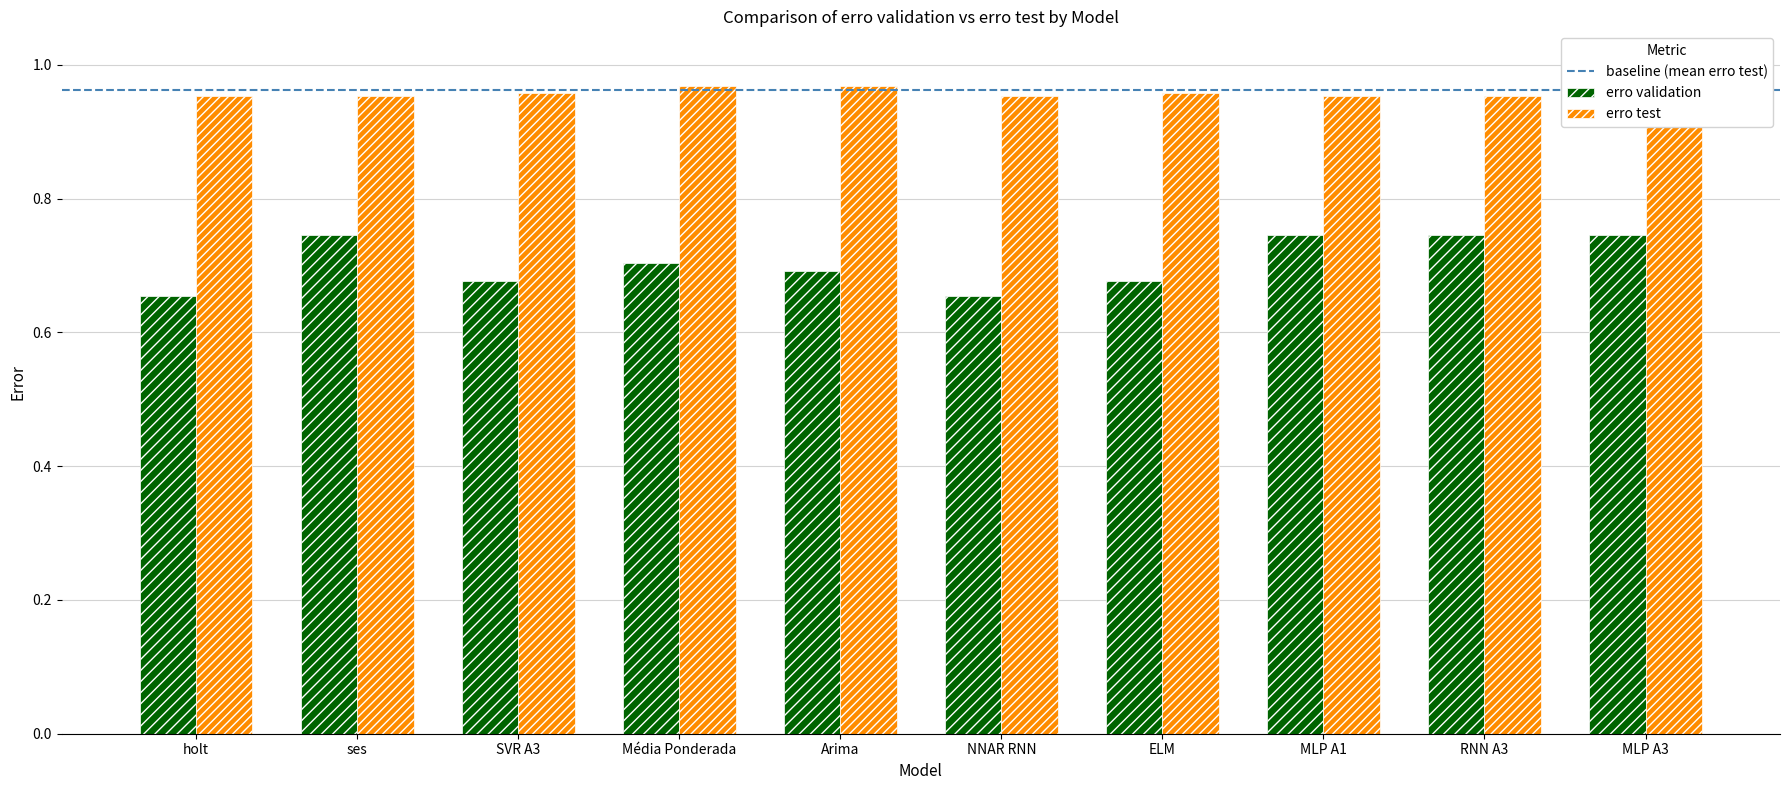

Rank the series by their maximum value, from lowest to highest.

erro validation, erro test